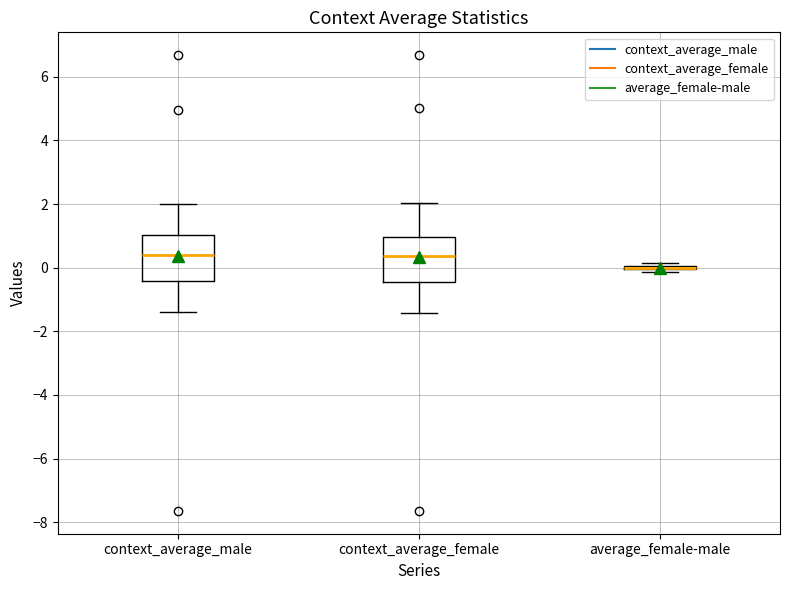

Reading left to right, transcribe this box plot: for each box, give where its median line is, the range the box spans, and where its two whiskers end, as read against the y-axis. The values are not printed on the chart, so give them approximately, as read against the axis.

context_average_male: median 0.4, box -0.4 to 1.0, whiskers -1.4 to 2.0
context_average_female: median 0.4, box -0.4 to 1.0, whiskers -1.4 to 2.0
average_female-male: box collapsed to a line at 0.0, whiskers -0.2 to 0.2